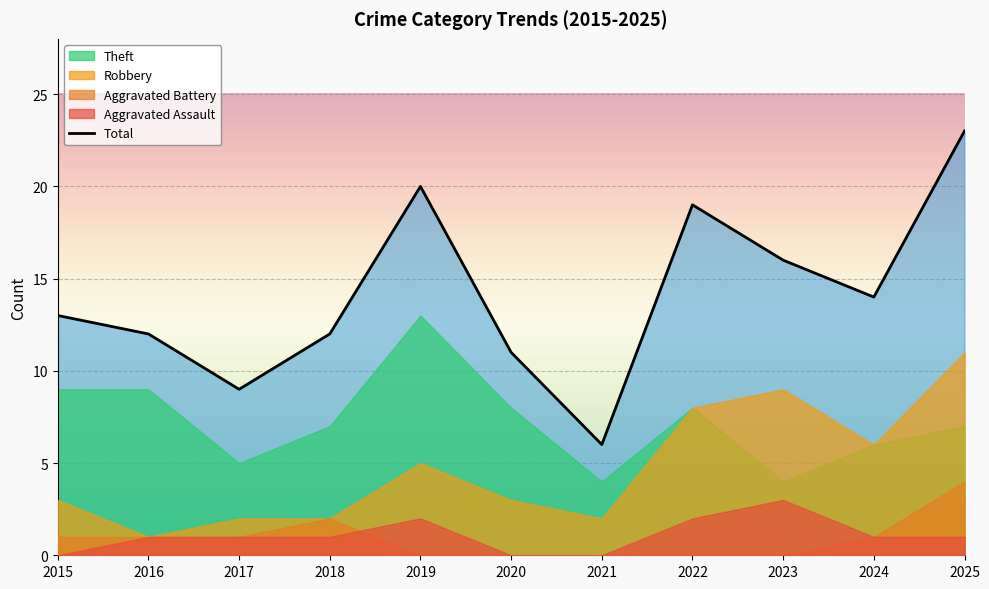

In Robbery, how many points are higher than both neighbors (excluding endpoints)?

2